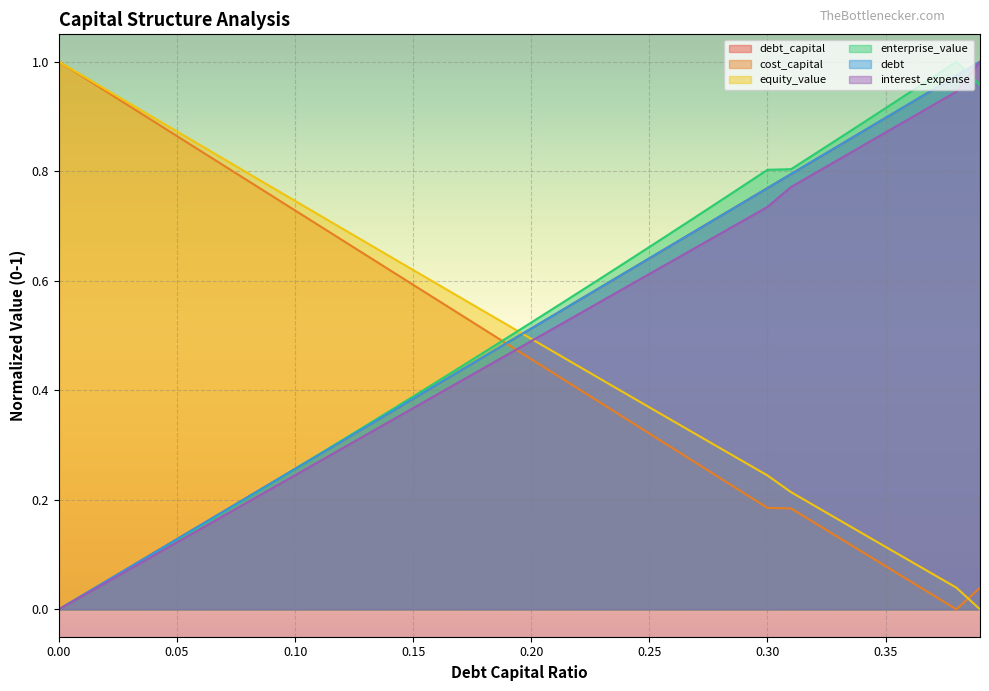

Reading left to right, list all the values displayed in this chart.

debt_capital: 0.0	0.0	0.1	0.1	0.1	0.1	0.2	0.2	0.2	0.2	0.3	0.3	0.3	0.3	0.4	0.4	0.4	0.4	0.5	0.5	0.5	0.5	0.6	0.6	0.6	0.6	0.7	0.7	0.7	0.7	0.8	0.8	0.8	0.8	0.9	0.9	0.9	0.9	1.0	1.0
cost_capital: 1.0	1.0	0.9	0.9	0.9	0.9	0.8	0.8	0.8	0.8	0.7	0.7	0.7	0.6	0.6	0.6	0.6	0.5	0.5	0.5	0.5	0.4	0.4	0.4	0.3	0.3	0.3	0.3	0.2	0.2	0.2	0.2	0.2	0.1	0.1	0.1	0.1	0.0	0.0	0.0
equity_value: 1.0	1.0	0.9	0.9	0.9	0.9	0.8	0.8	0.8	0.8	0.7	0.7	0.7	0.7	0.6	0.6	0.6	0.6	0.5	0.5	0.5	0.5	0.4	0.4	0.4	0.4	0.3	0.3	0.3	0.3	0.2	0.2	0.2	0.2	0.1	0.1	0.1	0.1	0.0	0.0
enterprise_value: 0.0	0.0	0.1	0.1	0.1	0.1	0.2	0.2	0.2	0.2	0.3	0.3	0.3	0.3	0.4	0.4	0.4	0.4	0.5	0.5	0.5	0.6	0.6	0.6	0.6	0.7	0.7	0.7	0.7	0.8	0.8	0.8	0.8	0.9	0.9	0.9	0.9	1.0	1.0	1.0
debt: 0.0	0.0	0.1	0.1	0.1	0.1	0.2	0.2	0.2	0.2	0.3	0.3	0.3	0.3	0.4	0.4	0.4	0.4	0.5	0.5	0.5	0.5	0.6	0.6	0.6	0.6	0.7	0.7	0.7	0.7	0.8	0.8	0.8	0.8	0.9	0.9	0.9	0.9	1.0	1.0
interest_expense: 0.0	0.0	0.0	0.1	0.1	0.1	0.1	0.2	0.2	0.2	0.2	0.3	0.3	0.3	0.3	0.4	0.4	0.4	0.4	0.5	0.5	0.5	0.5	0.6	0.6	0.6	0.6	0.7	0.7	0.7	0.7	0.8	0.8	0.8	0.8	0.9	0.9	0.9	0.9	1.0